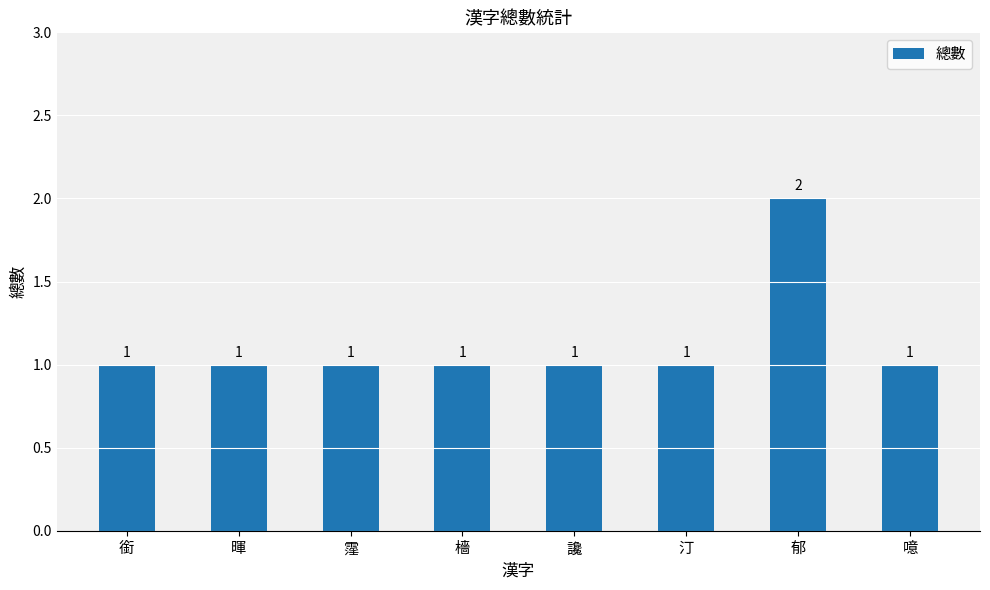

What is the sum of all values?

9